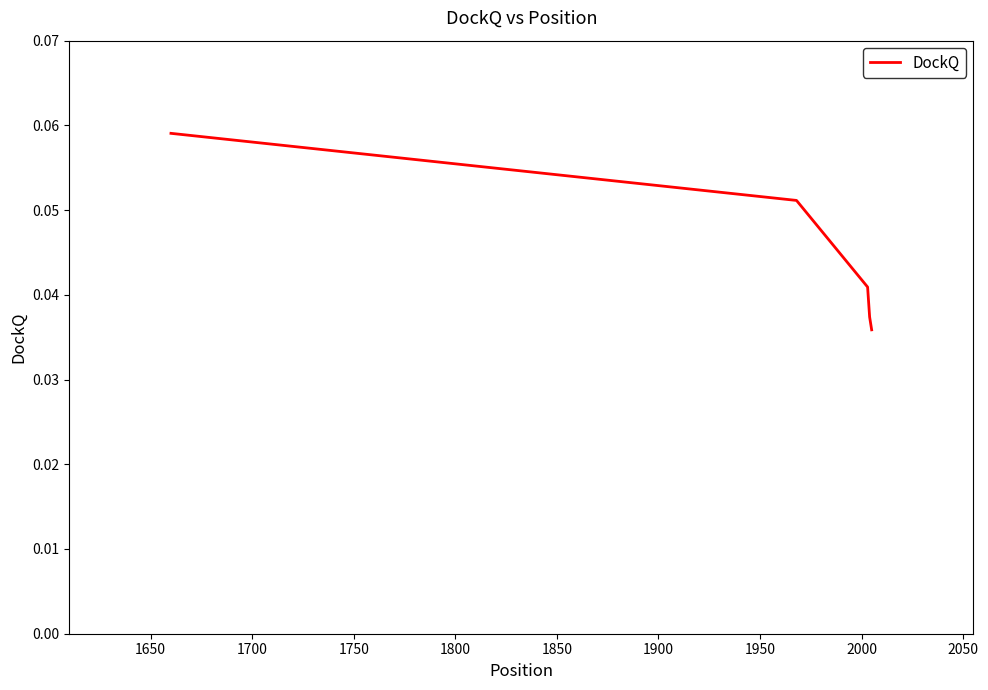

True or false: there are more than 1 points higher than both neighbors.

False